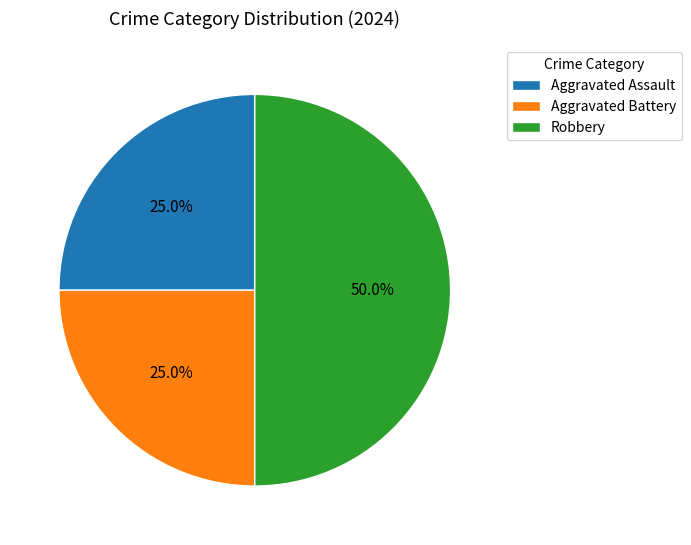

To the nearest percent, what portion does Robbery represent?

50%